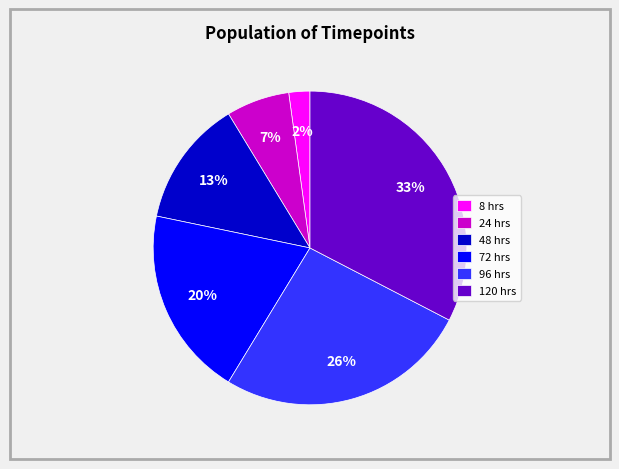

Is there any slice that represents more than half of the pie?

No